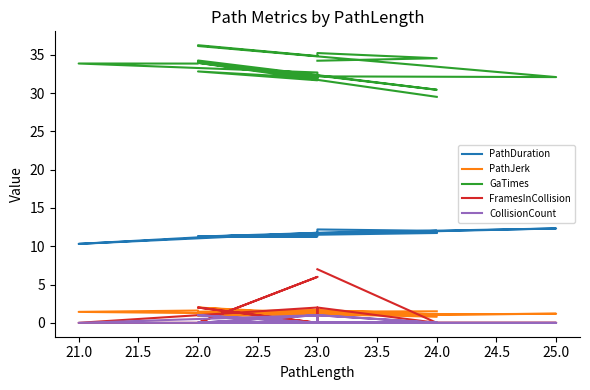

What is the average value of the CollisionCount series?

0.2